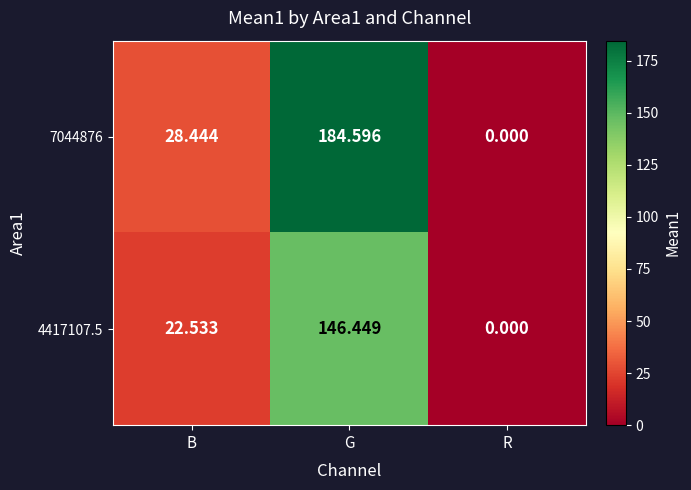

How many values in 7044876 are above zero?

2